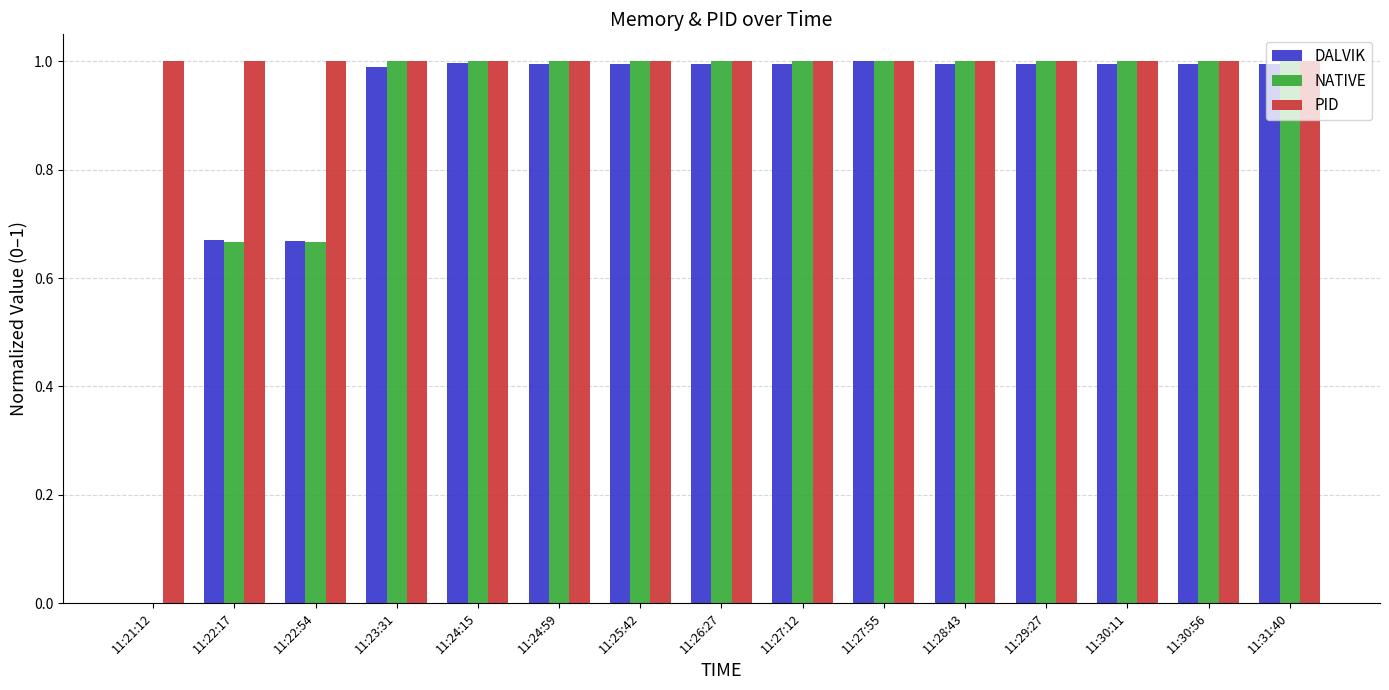

What are all the series names shown in the legend?

DALVIK, NATIVE, PID